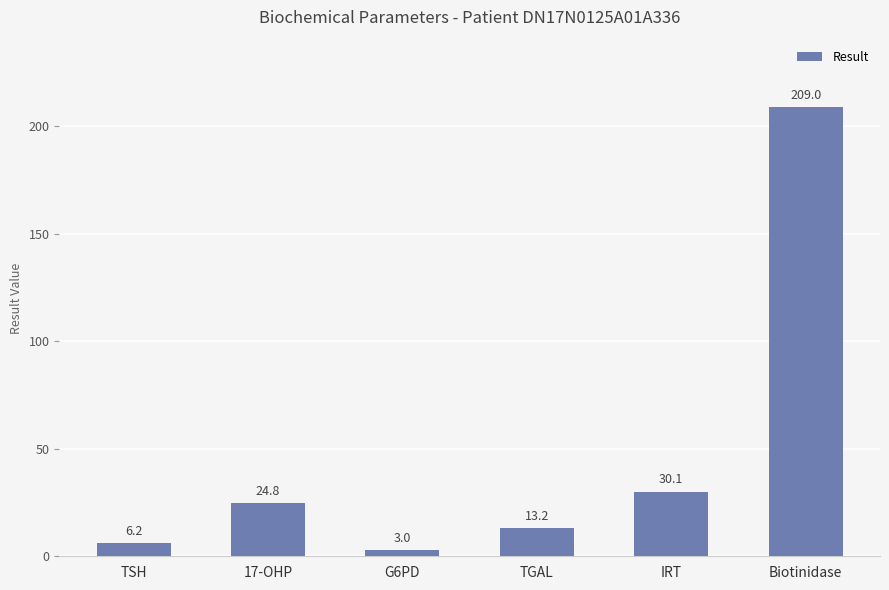

What is the label of the 4th bar from the right?

G6PD